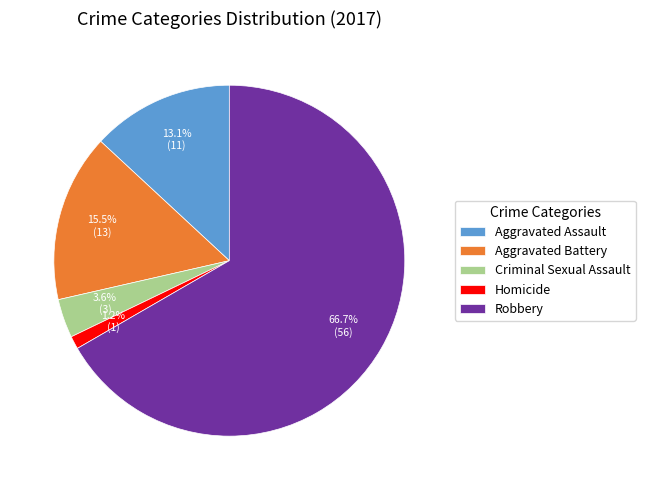

Is Robbery the majority of the pie?

Yes